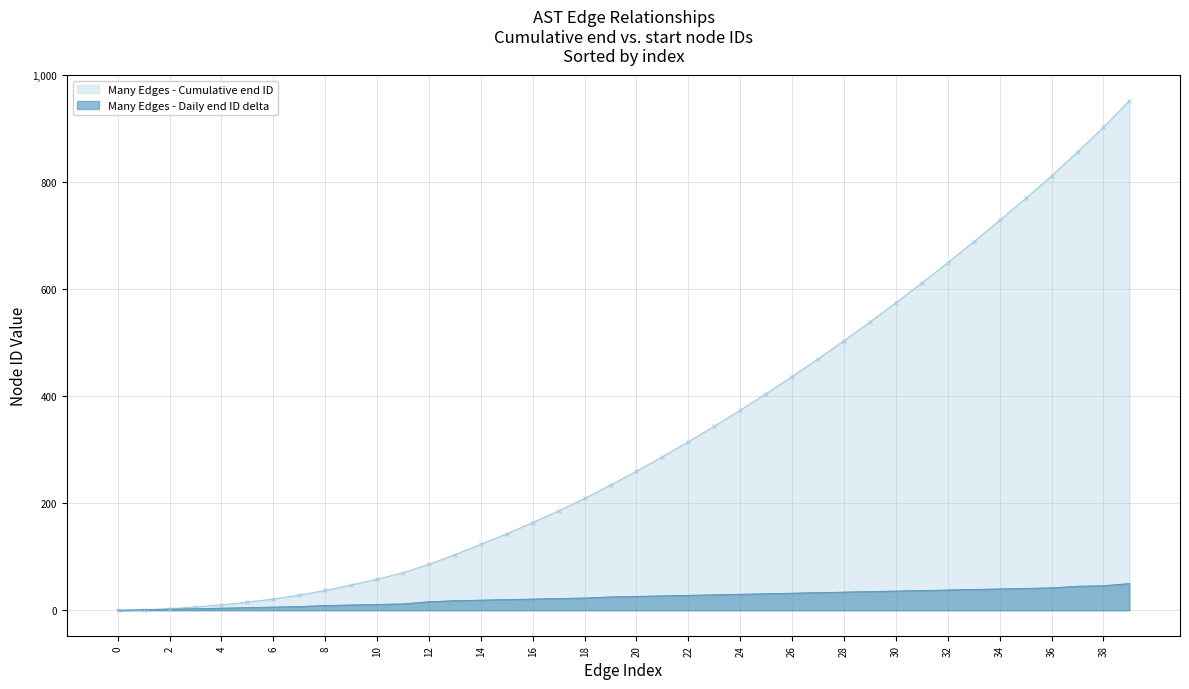

What is the label of the 22nd point from the left?

21